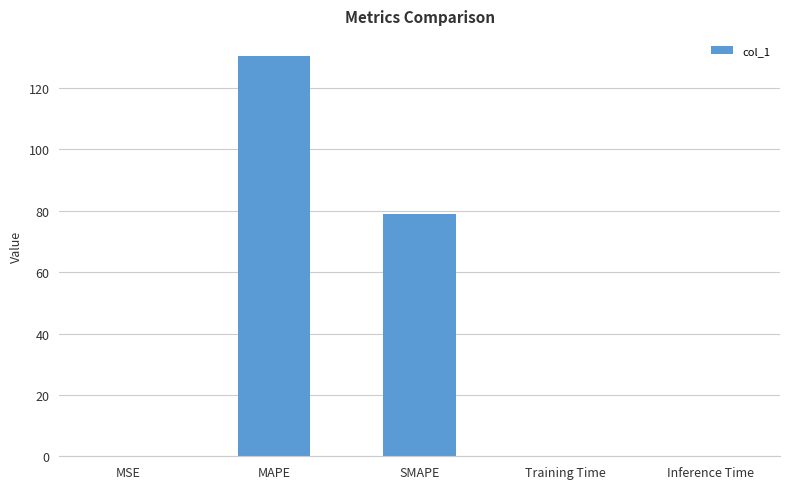

At which category does the chart reach its peak across all series?

MAPE